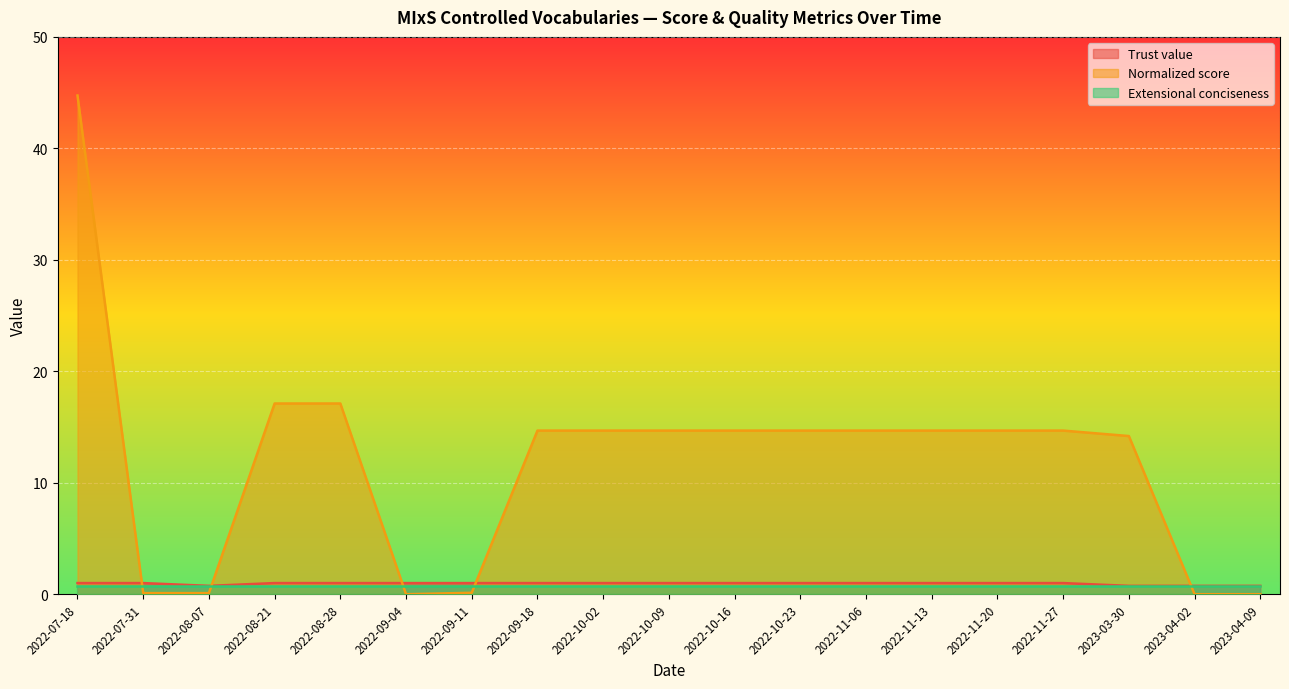

What is the difference between the maximum and minimum values in the Trust value series?

0.2